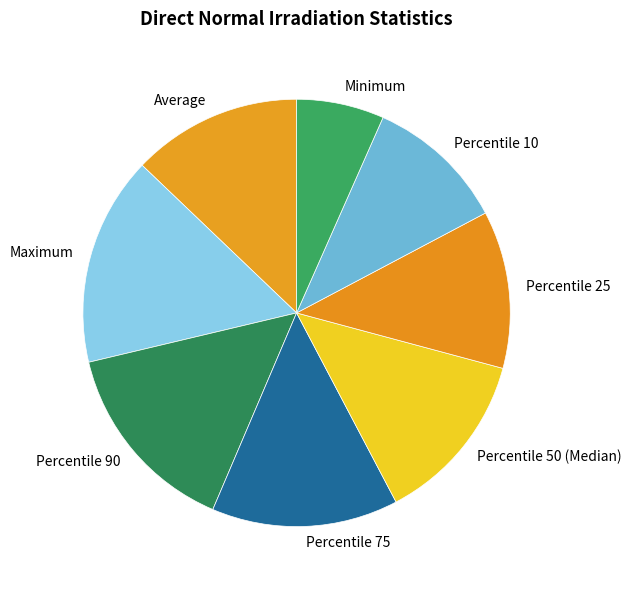

True or false: Percentile 90 accounts for 22% of the total.

False